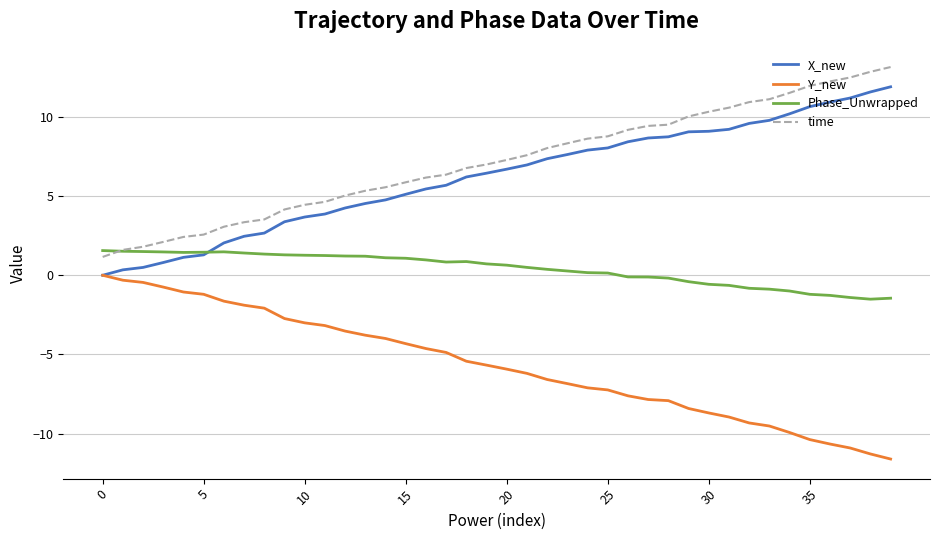

How many times do Phase_Unwrapped and time cross each other?

1